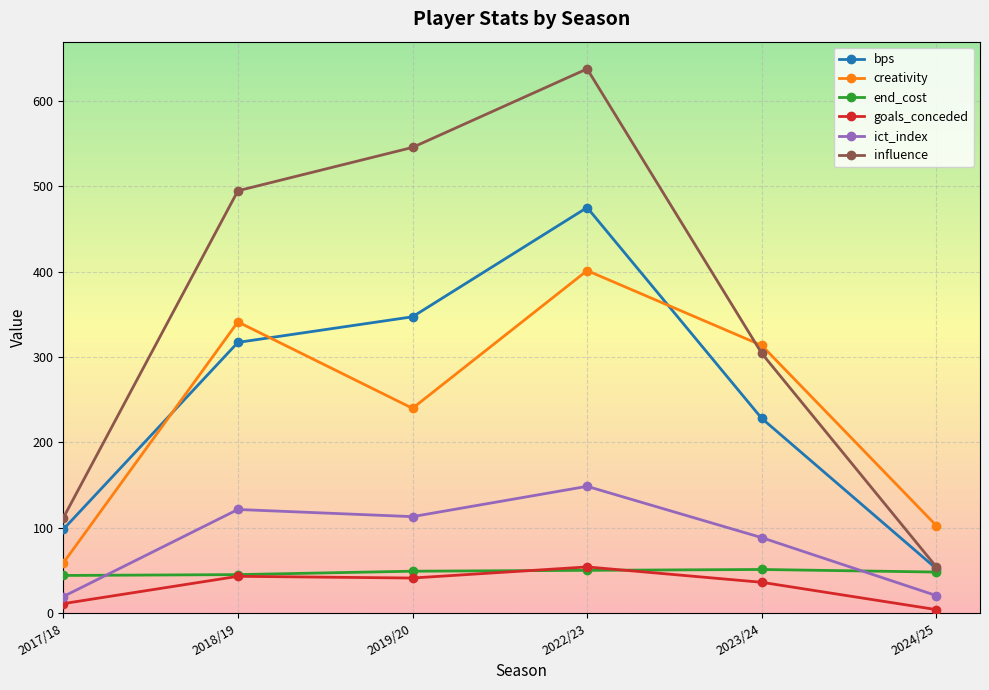

Does the chart have visible grid lines?

Yes